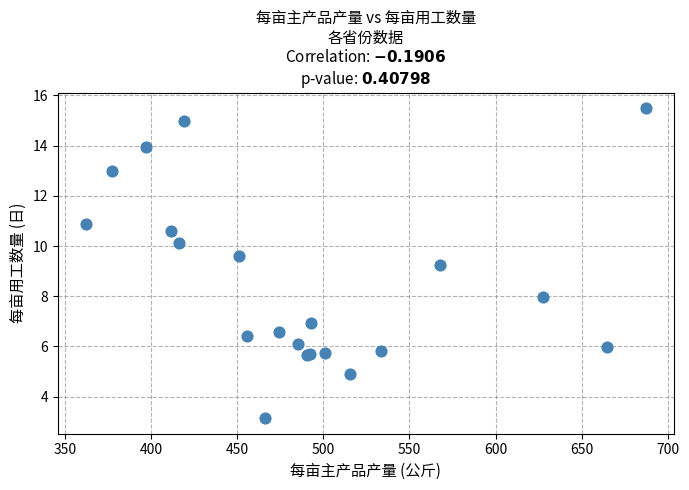

What Y value in the scatter plot is closest to 9?

9.3